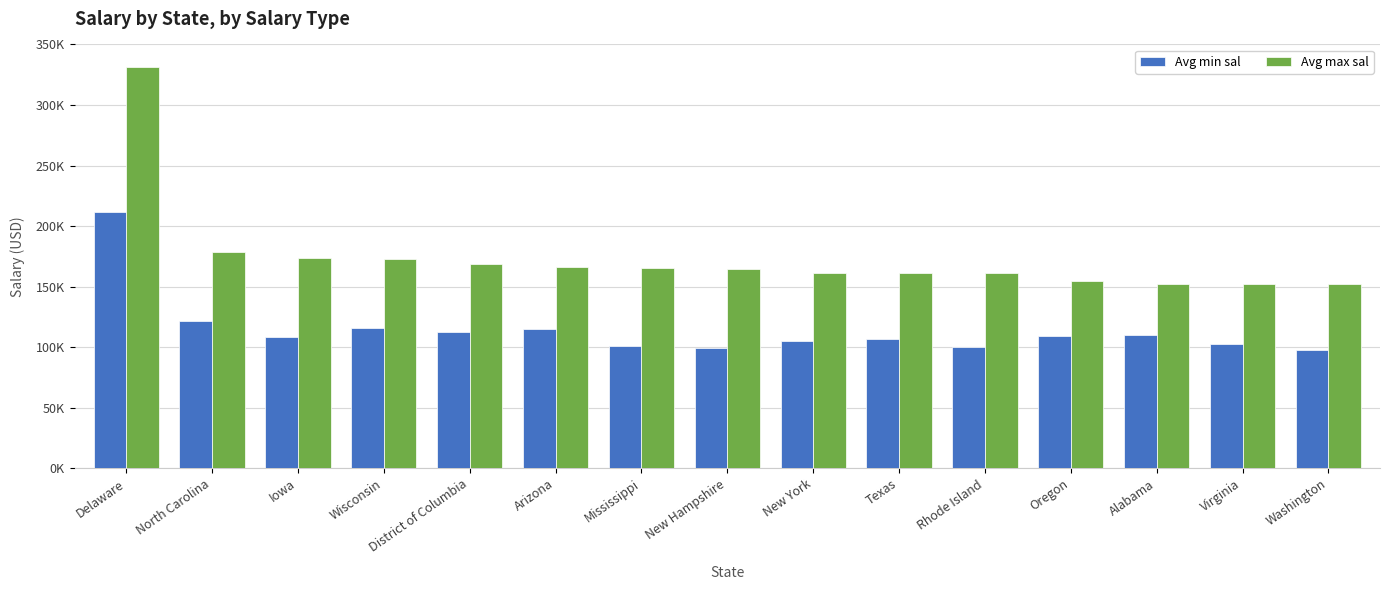

Does the chart contain any negative values?

No